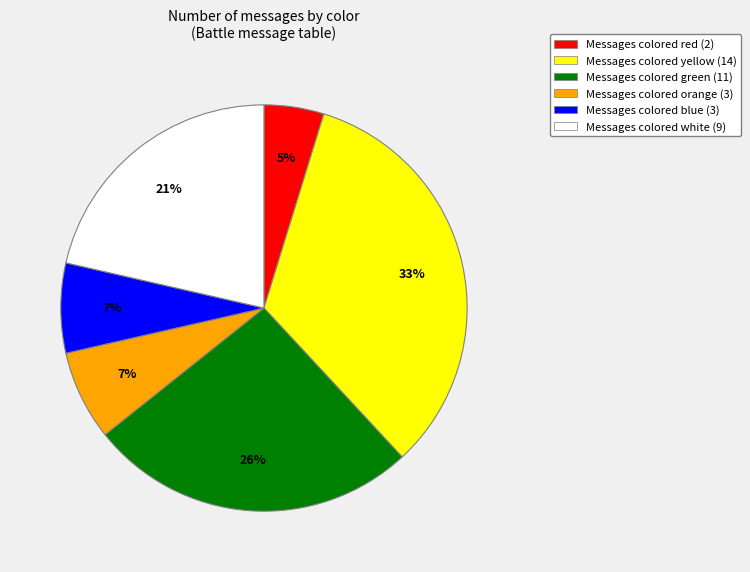

To the nearest percent, what is the average slice percentage?

17%